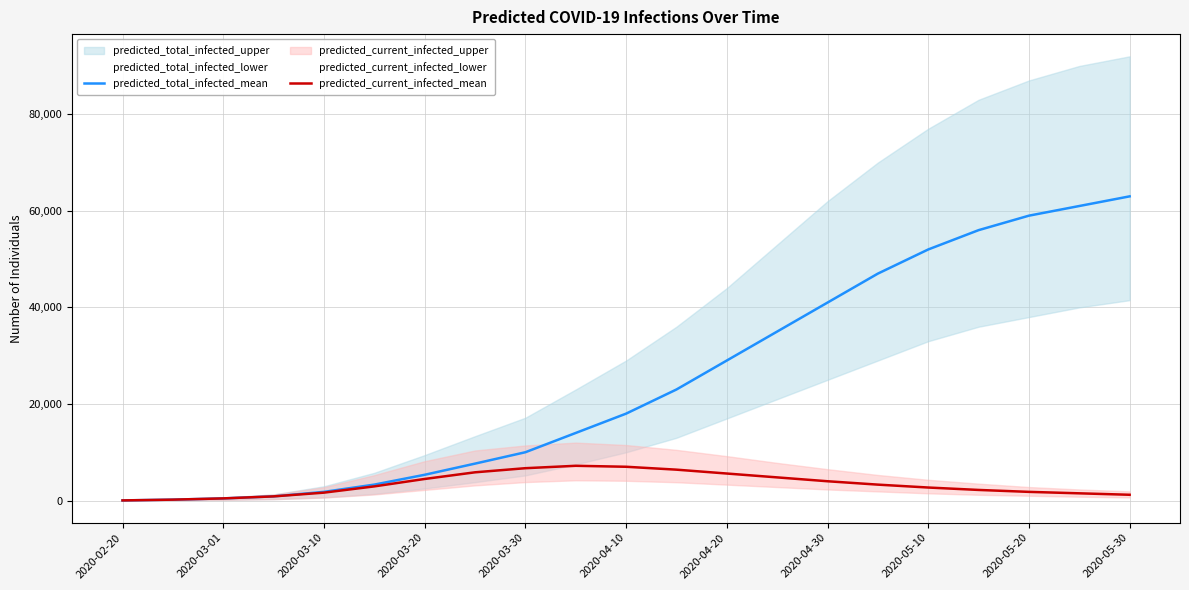

What is the highest value of the predicted_current_infected_mean series?

7200